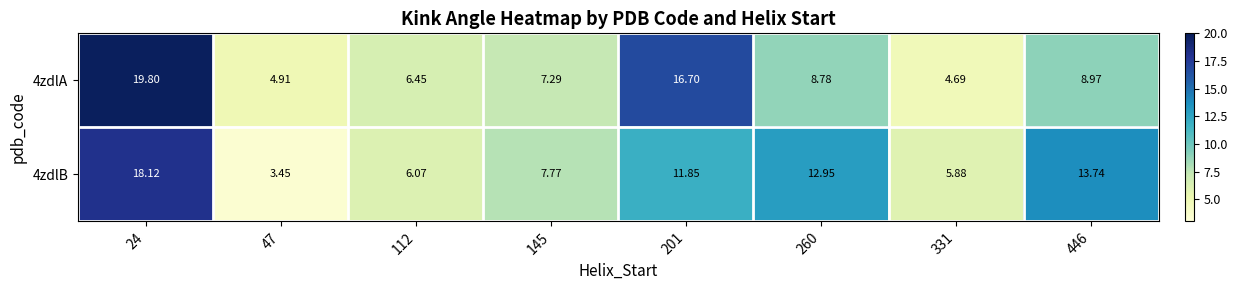

Is the value of 4zdlB at 446 greater than the value of 4zdlA at 260?

Yes